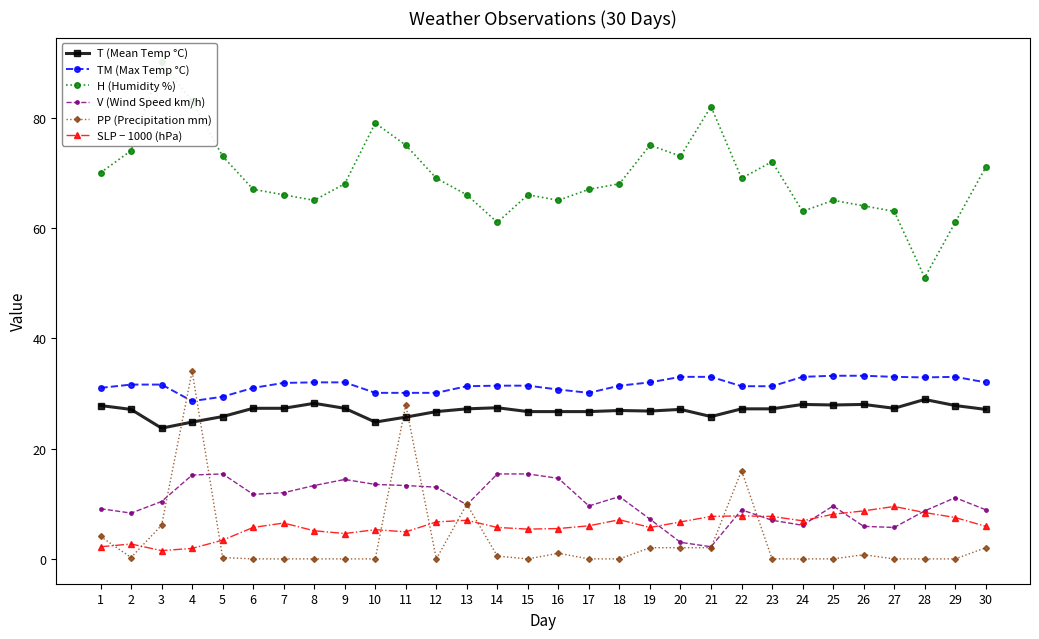

Reading left to right, extract all data points from this chart.

T (Mean Temp °C): 27.8	27.1	23.7	24.8	25.8	27.3	27.3	28.2	27.3	24.8	25.7	26.7	27.2	27.4	26.7	26.7	26.7	26.9	26.8	27.1	25.8	27.2	27.2	28.0	27.9	28.0	27.3	28.9	27.8	27.1
TM (Max Temp °C): 31.0	31.6	31.6	28.6	29.4	31.0	31.9	32.0	32.0	30.1	30.1	30.1	31.3	31.4	31.4	30.7	30.1	31.4	32.0	33.0	33.0	31.3	31.3	33.0	33.2	33.2	33.0	32.9	33.0	32.0
H (Humidity %): 70.0	74.0	90.0	83.0	73.0	67.0	66.0	65.0	68.0	79.0	75.0	69.0	66.0	61.0	66.0	65.0	67.0	68.0	75.0	73.0	82.0	69.0	72.0	63.0	65.0	64.0	63.0	51.0	61.0	71.0
V (Wind Speed km/h): 9.1	8.3	10.4	15.2	15.4	11.7	12.0	13.3	14.4	13.5	13.3	13.0	9.8	15.4	15.4	14.6	9.6	11.3	7.2	3.0	2.2	8.9	7.0	6.1	9.6	5.9	5.7	8.7	11.1	8.9
PP (Precipitation mm): 4.1	0.2	6.1	34.0	0.2	0.0	0.0	0.0	0.0	0.0	27.9	0.0	9.9	0.5	0.0	1.0	0.0	0.0	2.0	2.0	2.0	16.0	0.0	0.0	0.0	0.8	0.0	0.0	0.0	2.0
SLP − 1000 (hPa): 2.2	2.7	1.5	1.9	3.4	5.7	6.5	5.1	4.6	5.3	4.9	6.7	7.0	5.7	5.4	5.5	6.0	7.1	5.7	6.7	7.7	7.8	7.7	6.9	8.1	8.7	9.5	8.4	7.5	5.9